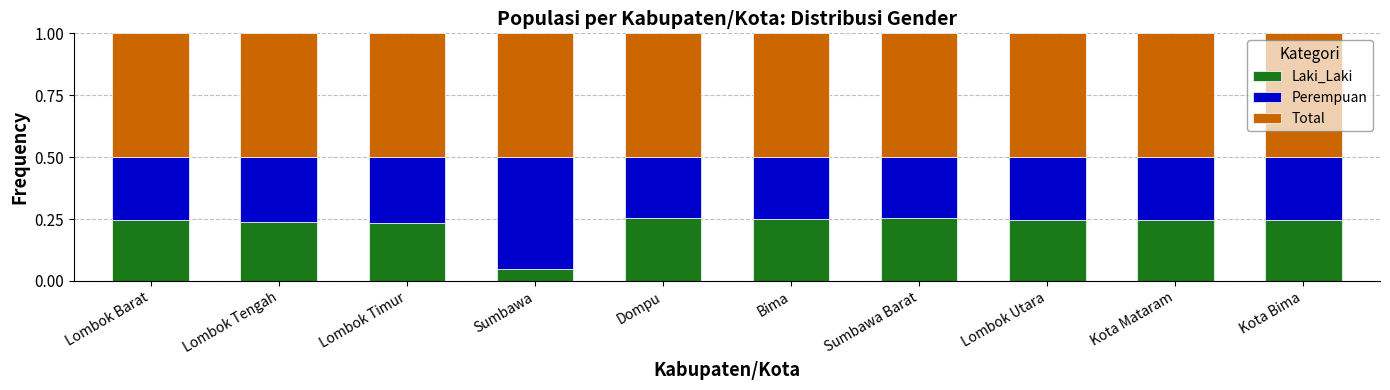

At which label is Laki_Laki closest to 0?

Sumbawa